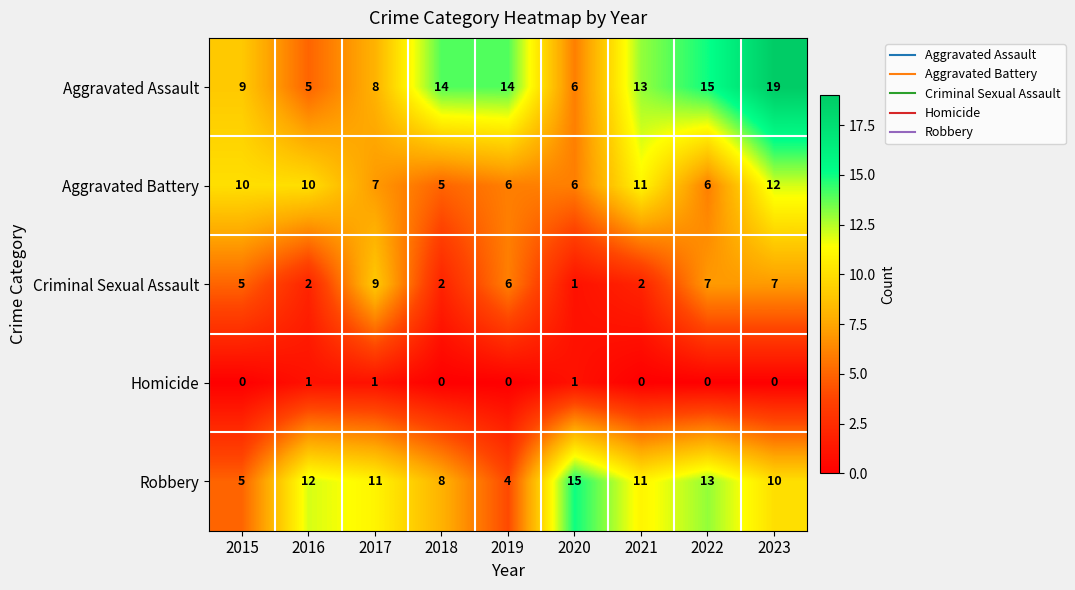

The Robbery series shows 11 at 2017. True or false?

True